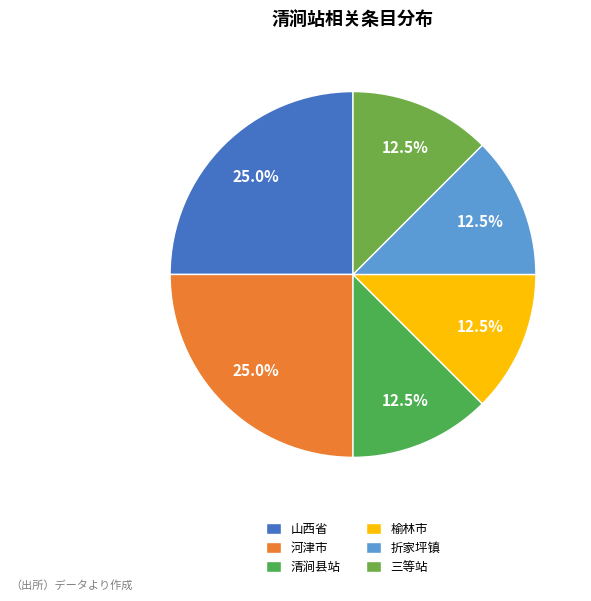

How much of the chart is everything except 三等站?

87.5%